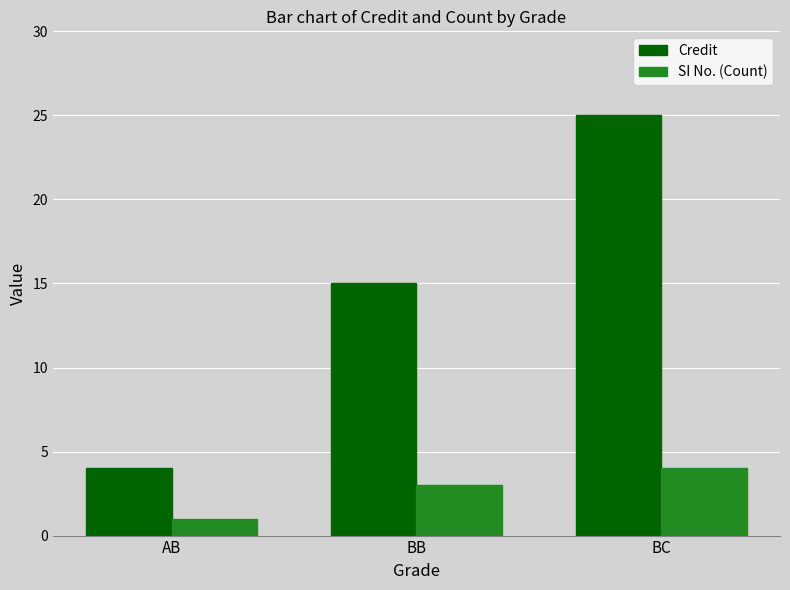

Which series has the largest total across all categories?

Credit